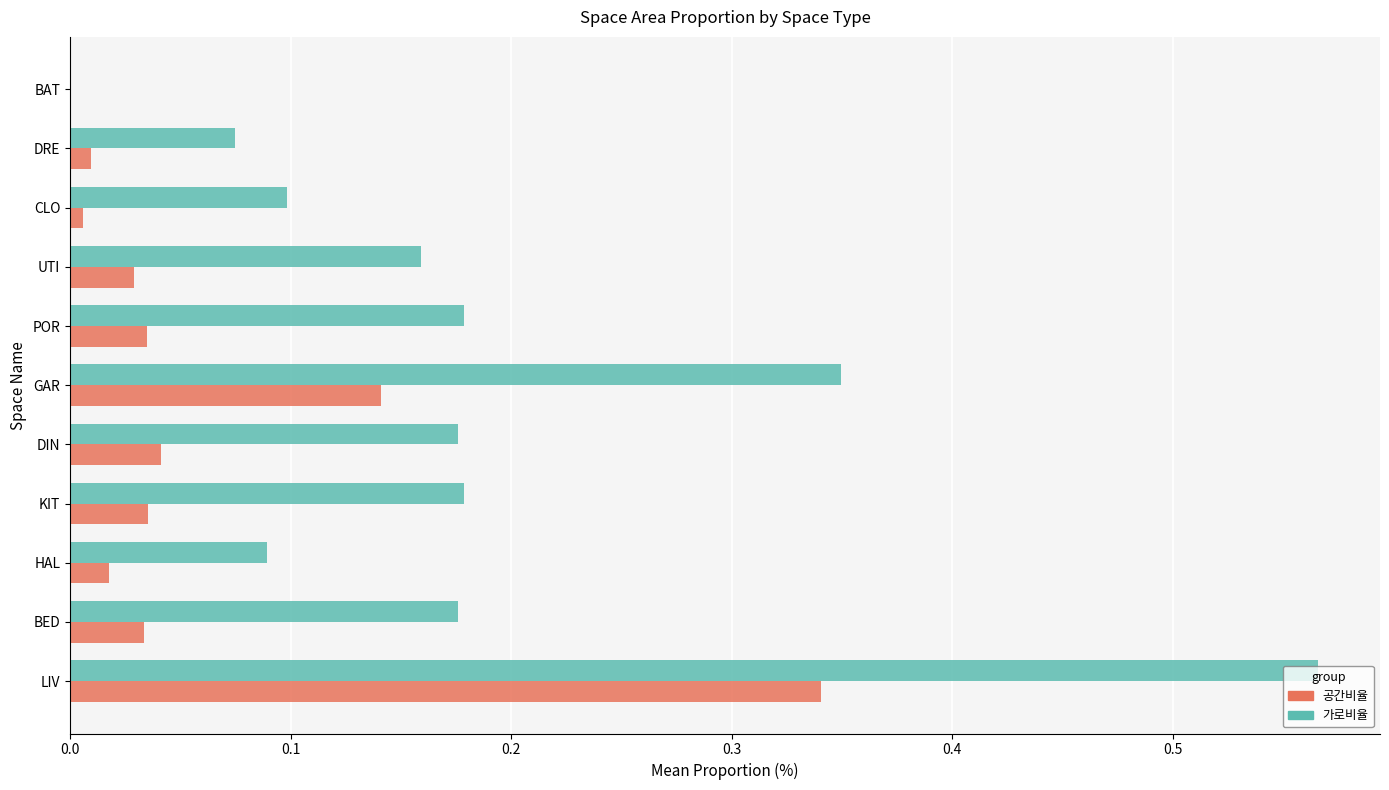

Between LIV and UTI, which series saw the biggest shift?

가로비율